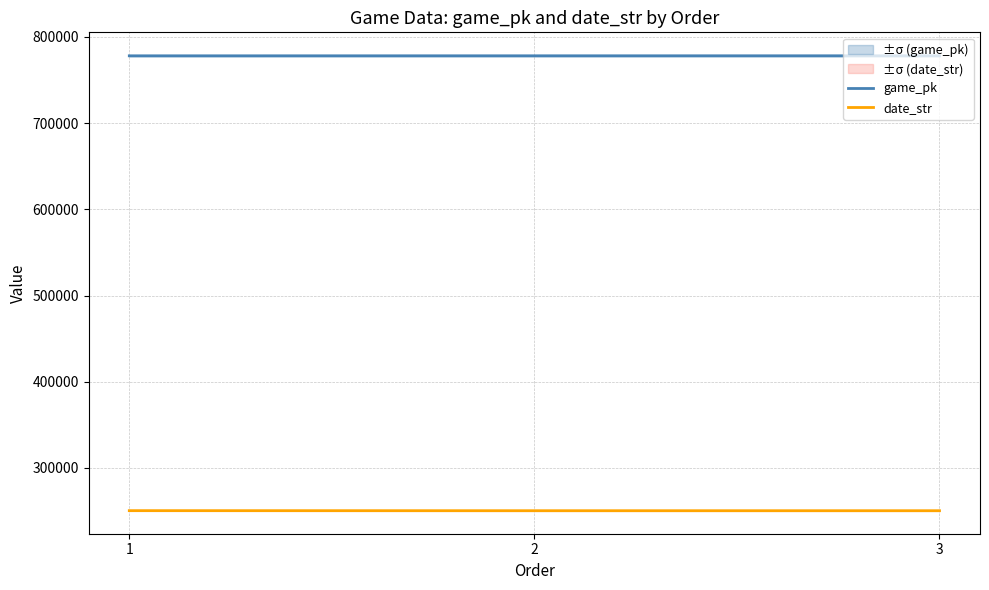

What is the value of the game_pk point at the 2nd from the left?

778106